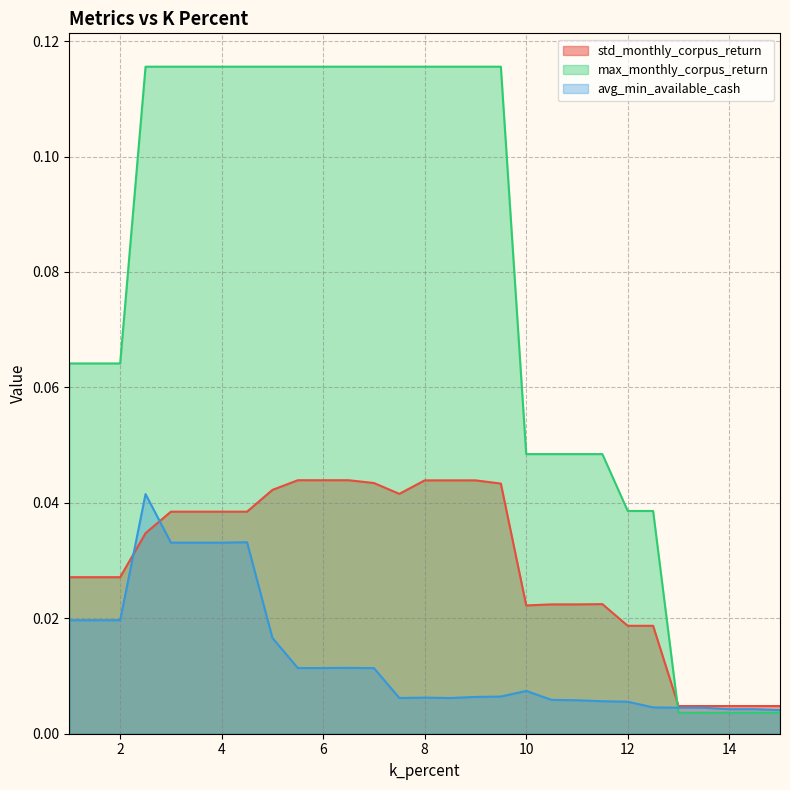

At which category does std_monthly_corpus_return reach its first local valley?

7.5